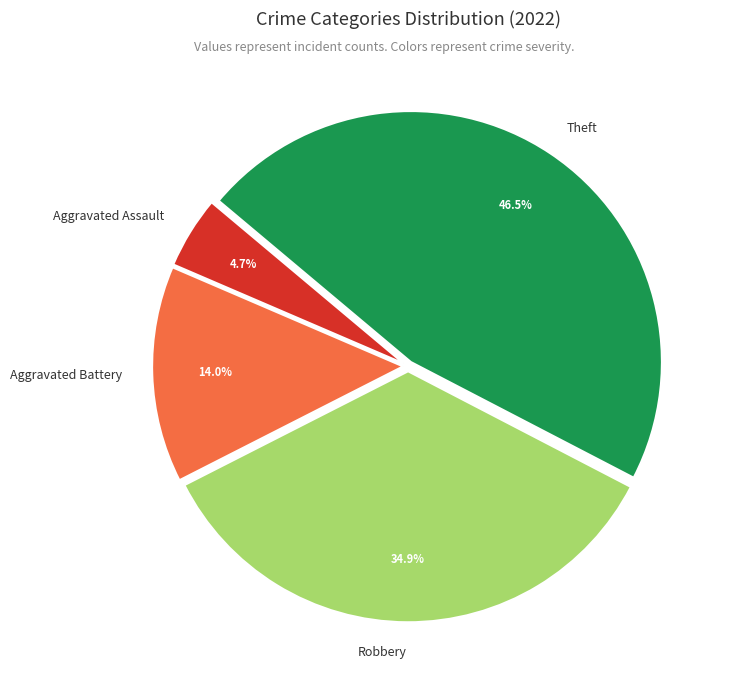

Is there any slice that represents more than half of the pie?

No